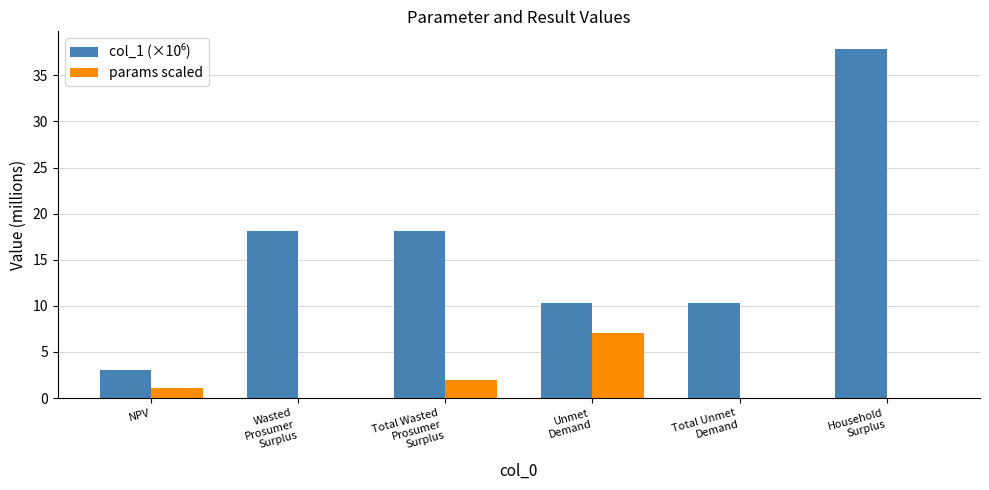

Are the bars grouped side by side (vs. stacked)?

Yes